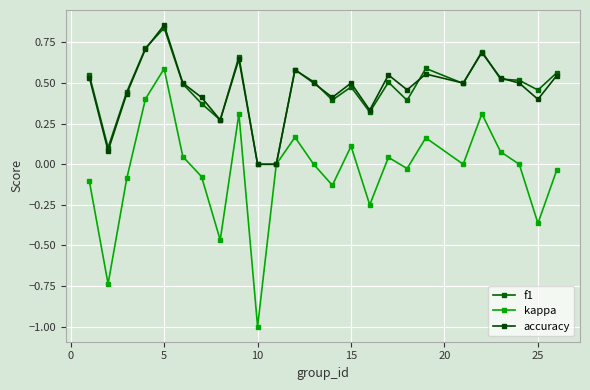

Reading left to right, extract all data points from this chart.

f1: 0.5	0.1	0.4	0.7	0.8	0.5	0.4	0.3	0.7	0.0	0.0	0.6	0.5	0.4	0.5	0.3	0.5	0.4	0.6	0.5	0.7	0.5	0.5	0.5	0.6
kappa: -0.1	-0.7	-0.1	0.4	0.6	0.0	-0.1	-0.5	0.3	-1.0	0.0	0.2	0.0	-0.1	0.1	-0.2	0.0	-0.0	0.2	0.0	0.3	0.1	0.0	-0.4	-0.0
accuracy: 0.5	0.1	0.4	0.7	0.9	0.5	0.4	0.3	0.6	0.0	0.0	0.6	0.5	0.4	0.5	0.3	0.6	0.5	0.6	0.5	0.7	0.5	0.5	0.4	0.5